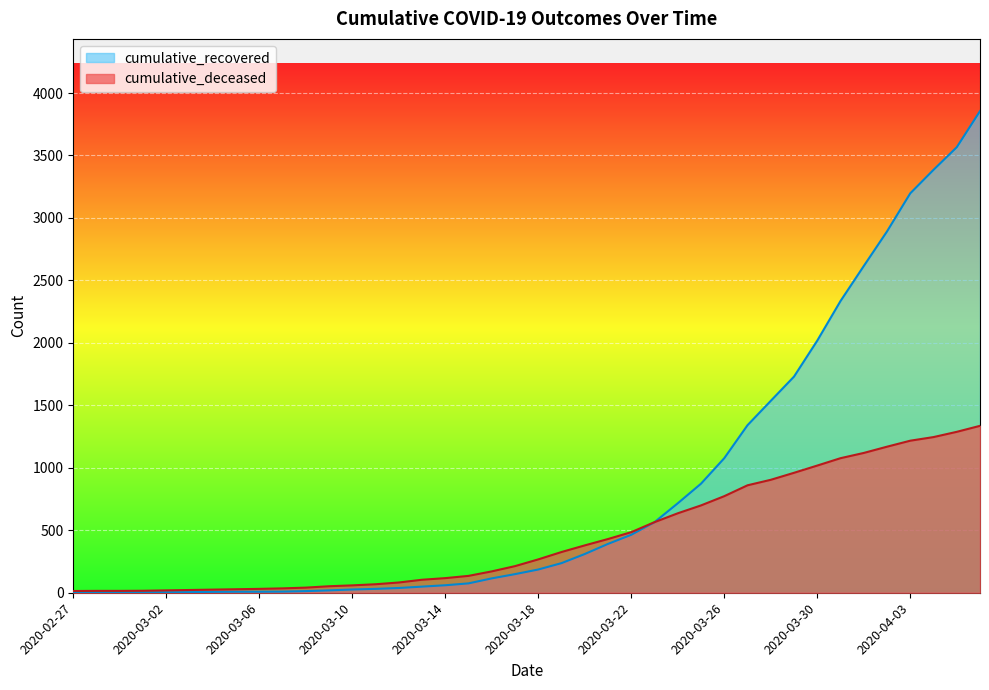

Which series has the largest total across all categories?

cumulative_recovered